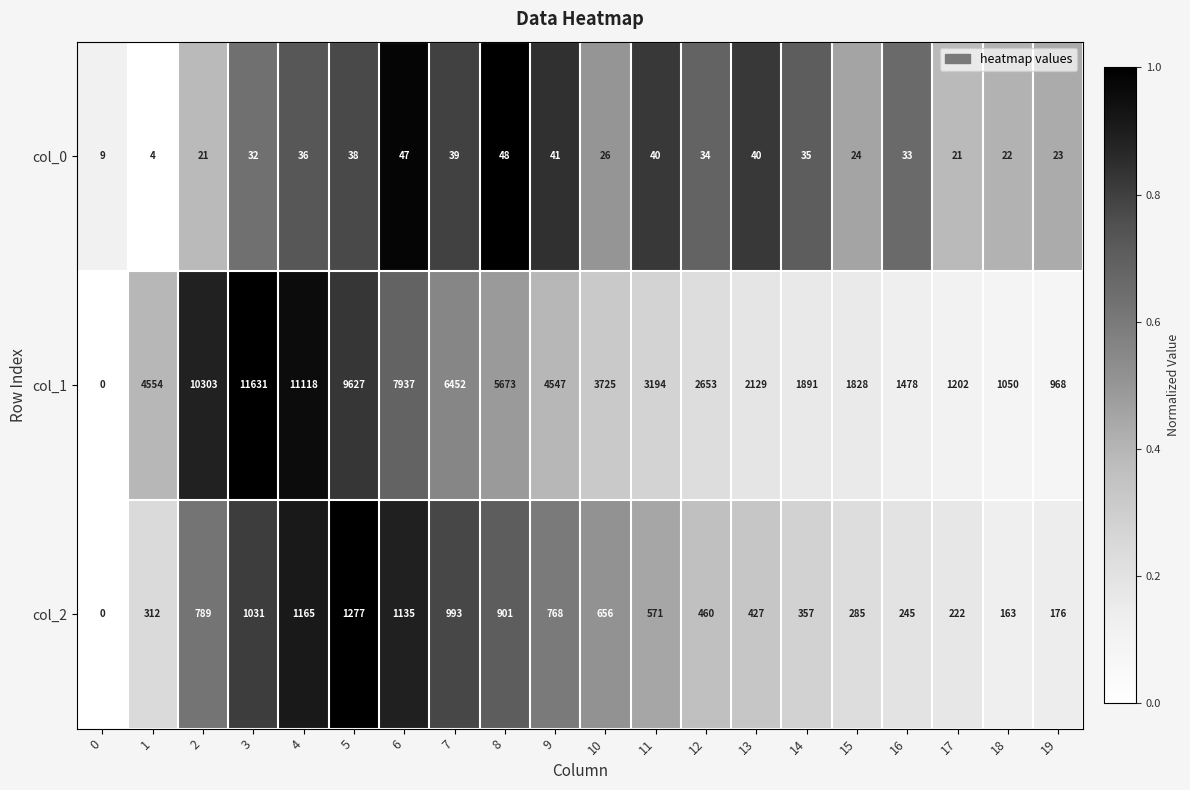

Between 7 and 9, which series saw the biggest shift?

col_1